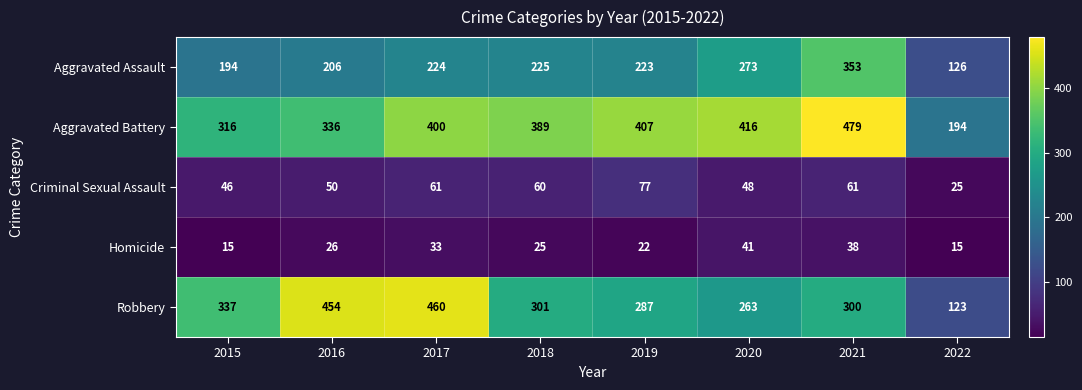

What is the spread (max minus min) of values at 2019?

385